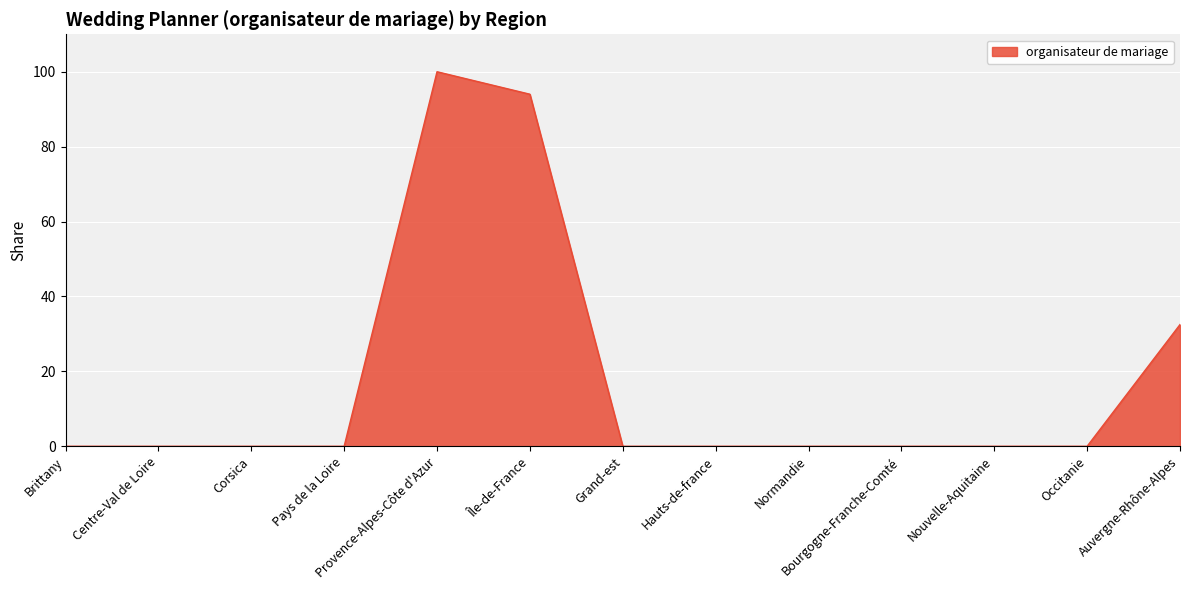

What is the difference between the maximum and minimum values?

100.0